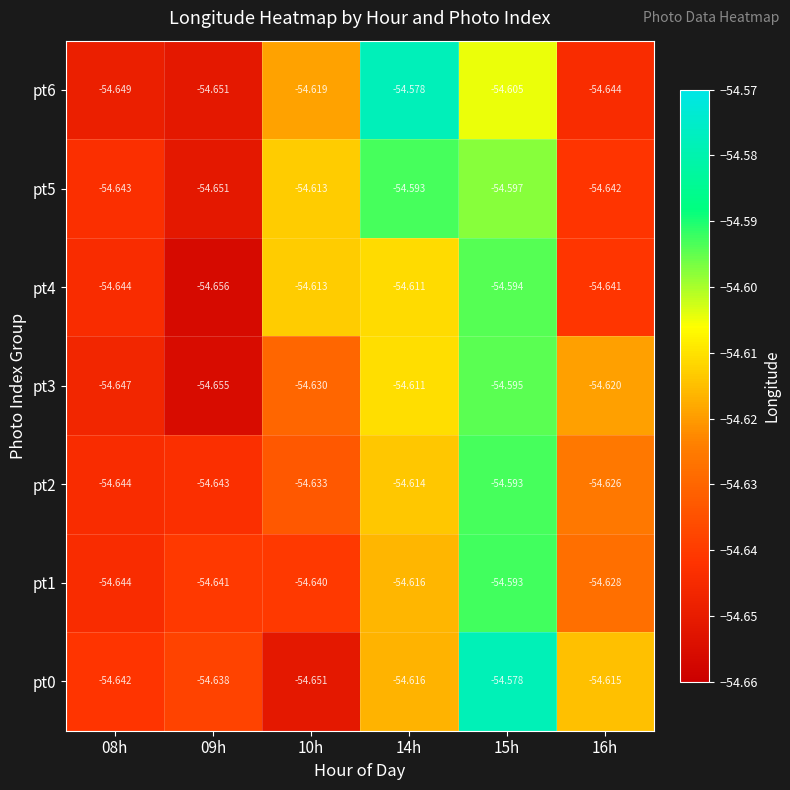

Is the value of pt5 at 09h greater than the value of pt6 at 14h?

No